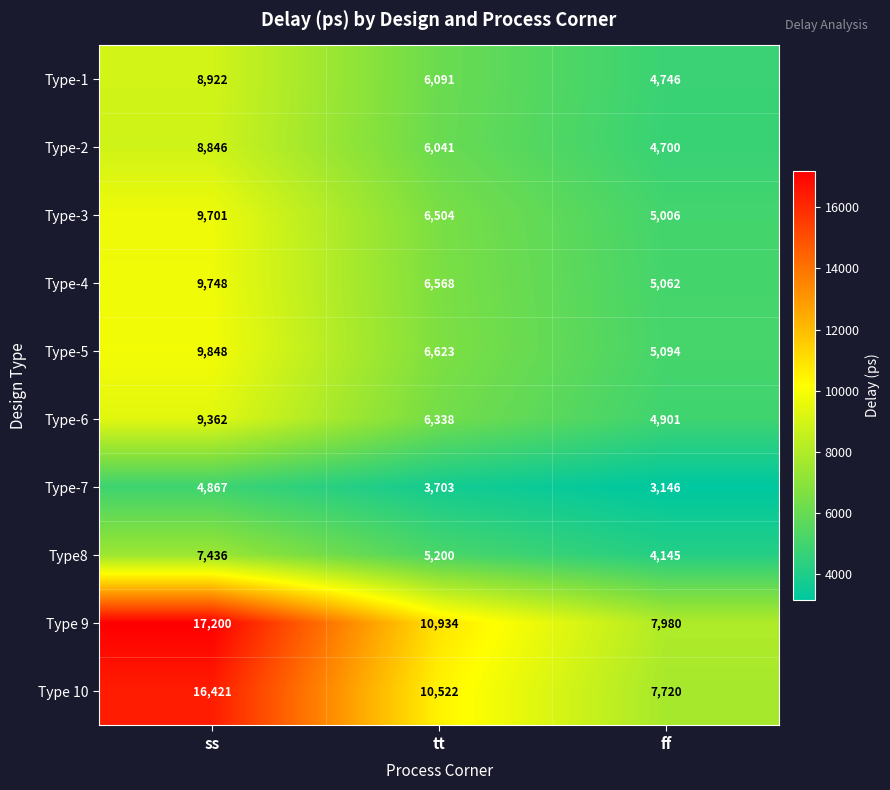

At which category is the sum across all series the highest?

ss